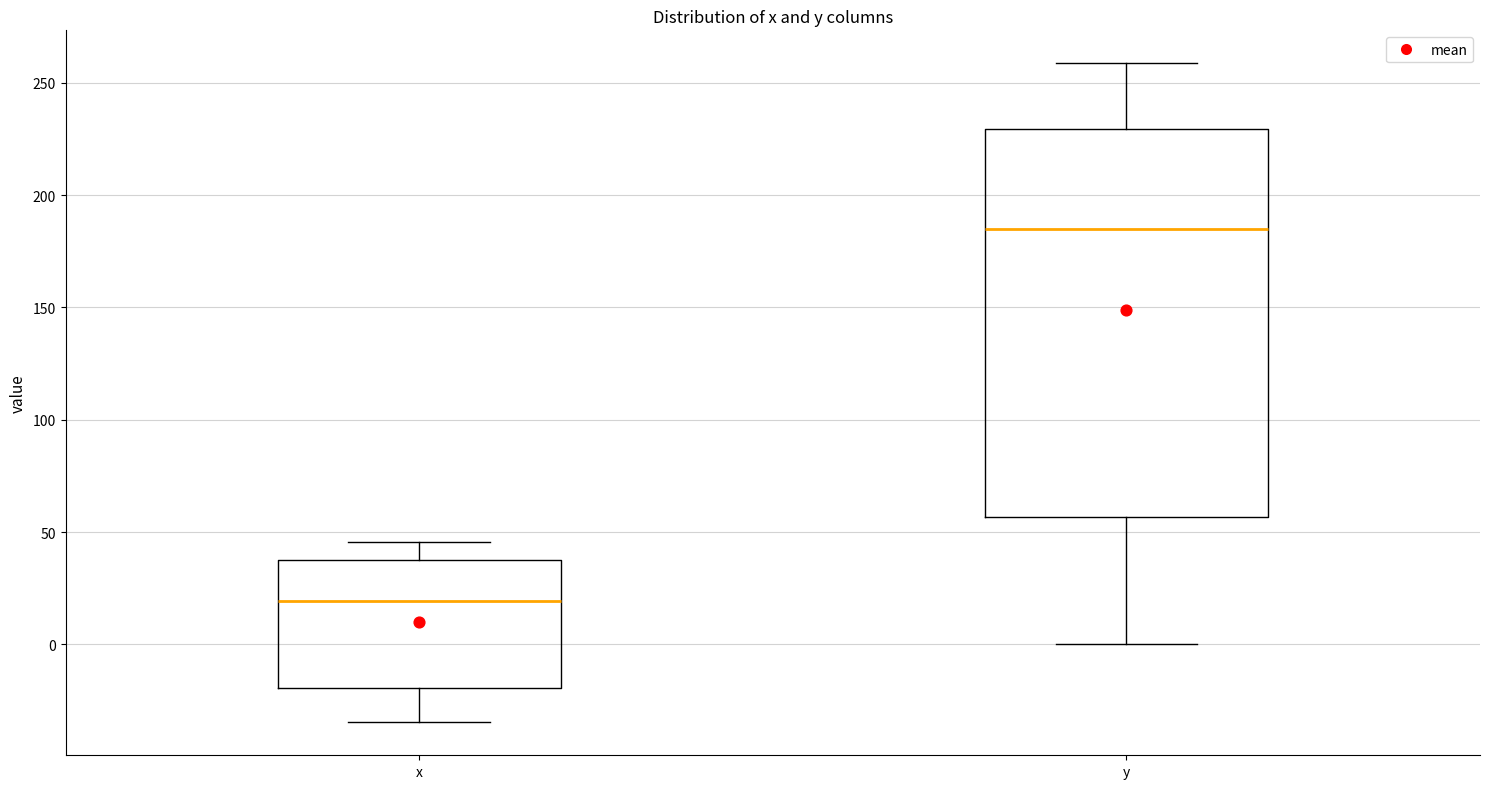

Which box's median line is the lowest?

x